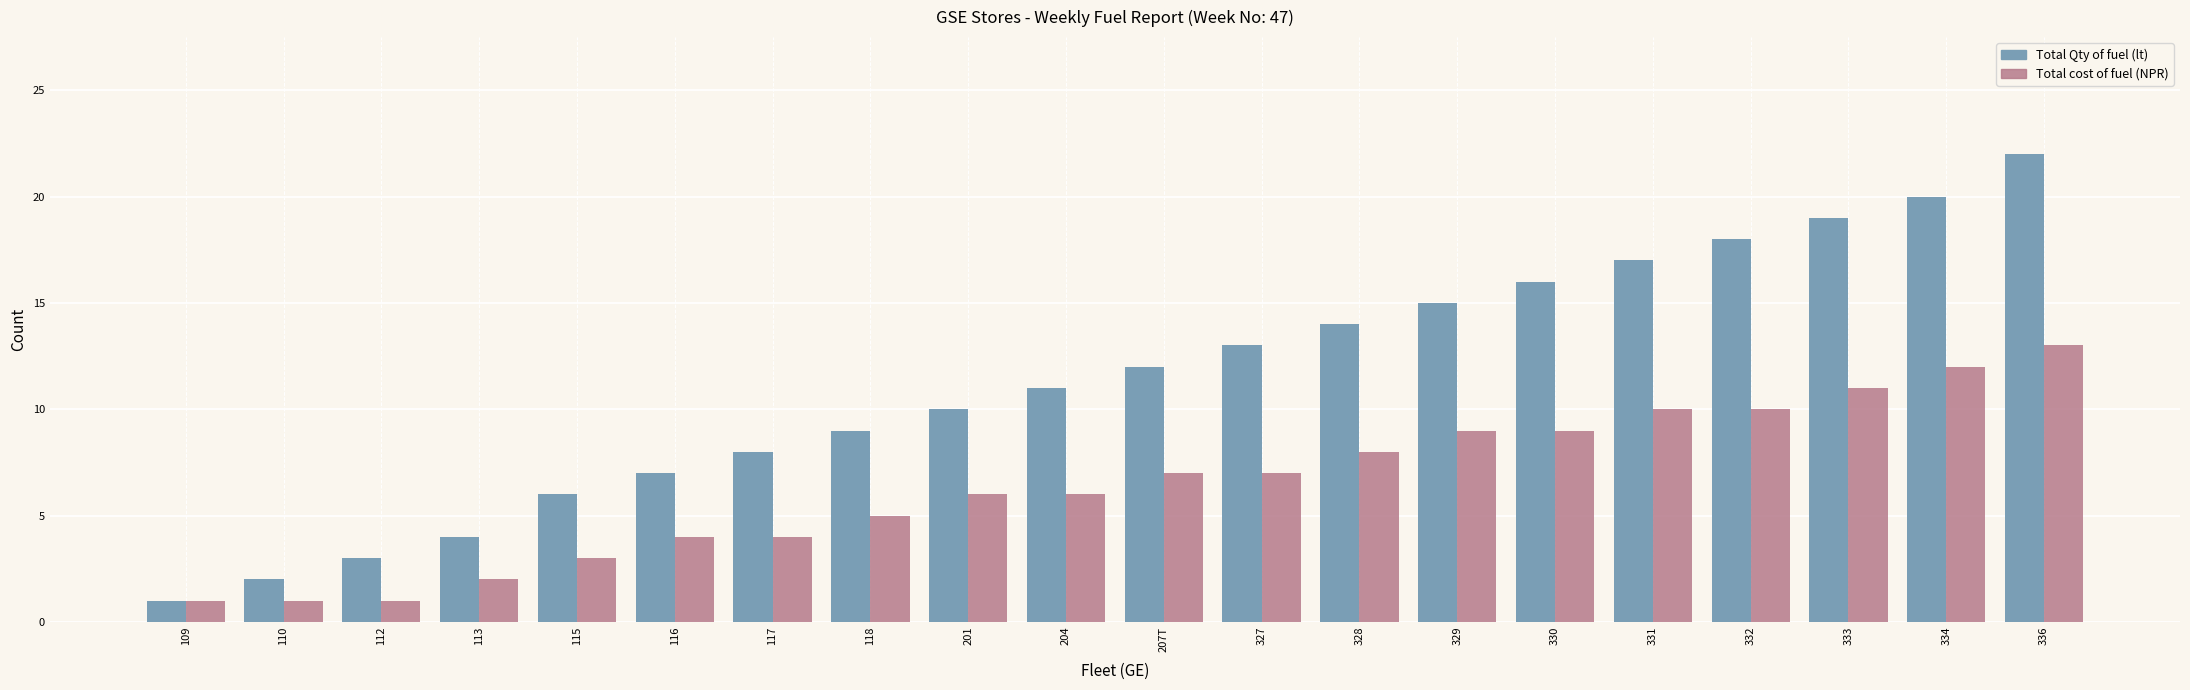

How many bars are there in total?

40